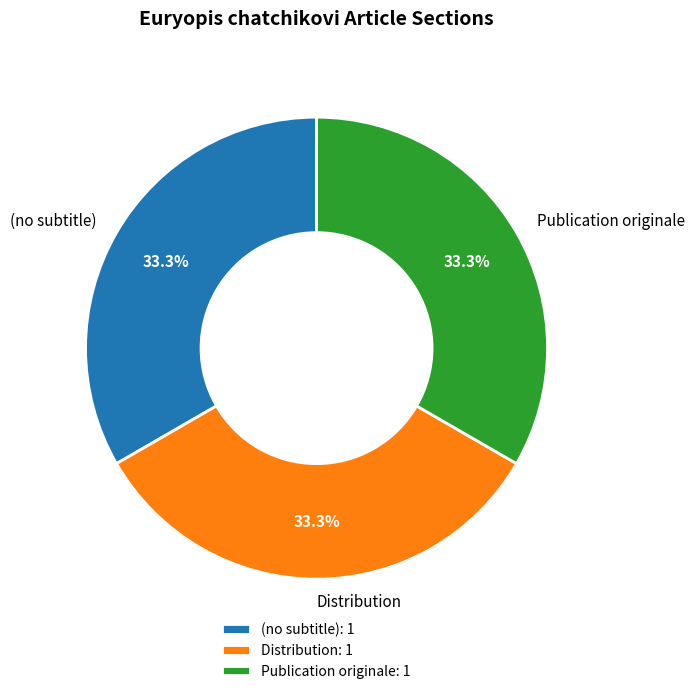

What percentage is NOT represented by (no subtitle)?

66.7%